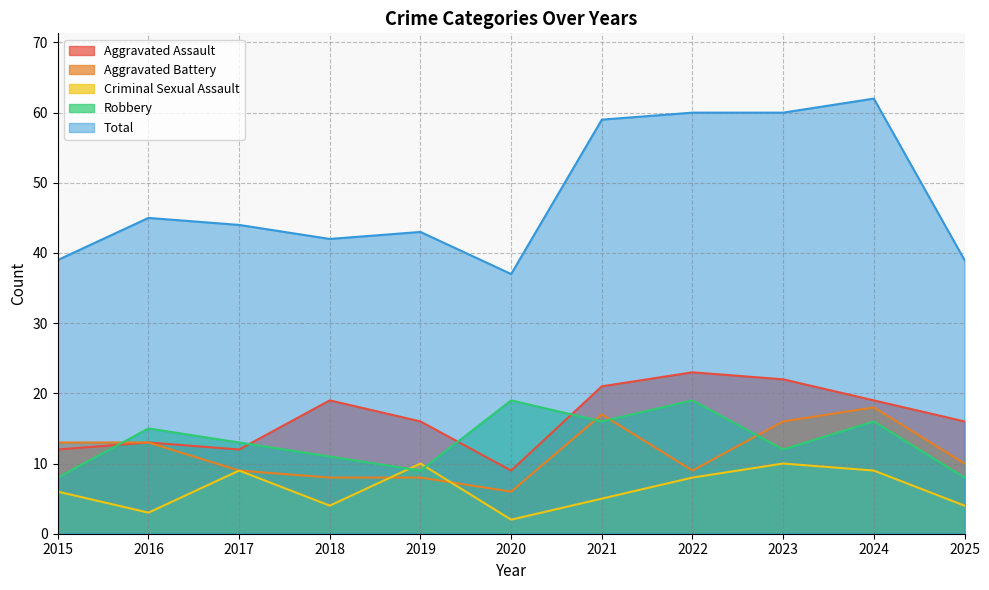

Reading right to left, extract all data points from this chart.

Aggravated Assault: 2025=16	2024=19	2023=22	2022=23	2021=21	2020=9	2019=16	2018=19	2017=12	2016=13	2015=12
Aggravated Battery: 2025=10	2024=18	2023=16	2022=9	2021=17	2020=6	2019=8	2018=8	2017=9	2016=13	2015=13
Criminal Sexual Assault: 2025=4	2024=9	2023=10	2022=8	2021=5	2020=2	2019=10	2018=4	2017=9	2016=3	2015=6
Robbery: 2025=8	2024=16	2023=12	2022=19	2021=16	2020=19	2019=9	2018=11	2017=13	2016=15	2015=8
Total: 2025=39	2024=62	2023=60	2022=60	2021=59	2020=37	2019=43	2018=42	2017=44	2016=45	2015=39